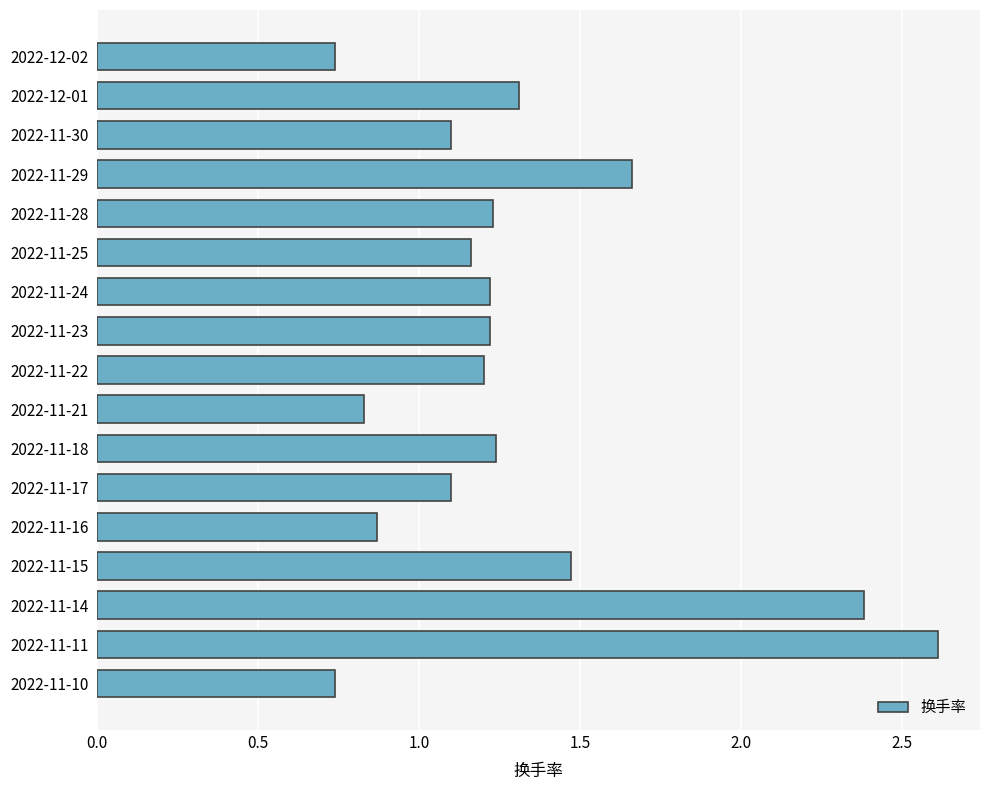

What is the difference between the maximum and minimum values?

1.9